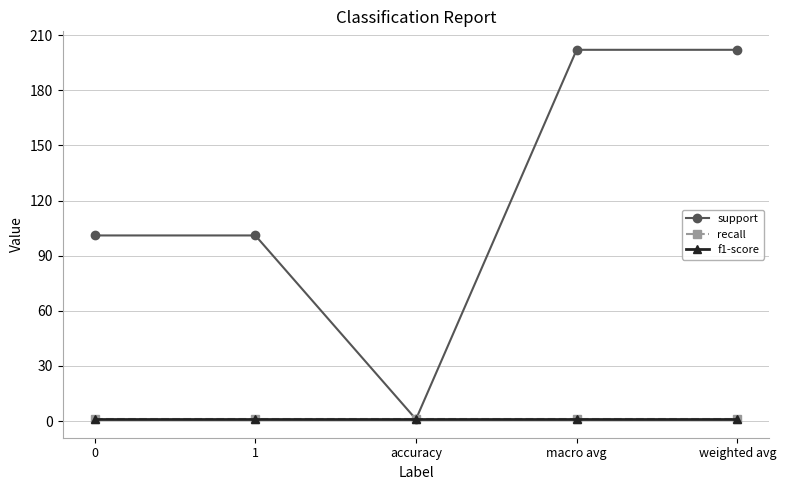

Reading left to right, extract all data points from this chart.

support: 0=101	1=101	accuracy=1	macro avg=202	weighted avg=202
recall: 0=1	1=1	accuracy=1	macro avg=1	weighted avg=1
f1-score: 0=1	1=1	accuracy=1	macro avg=1	weighted avg=1